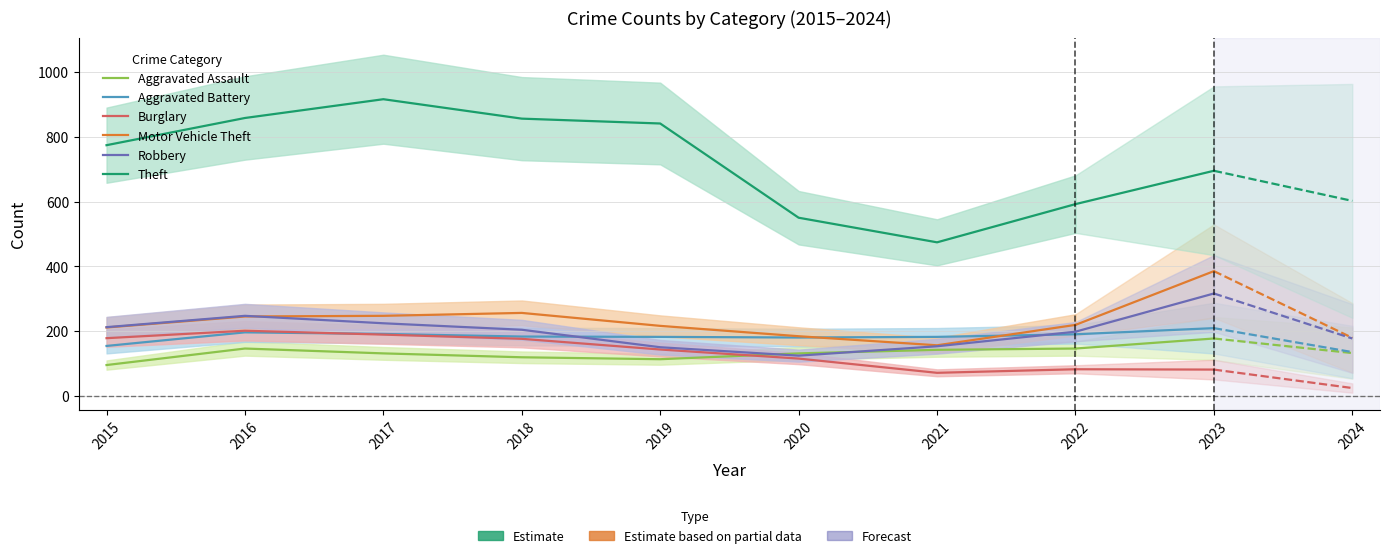

What is the difference between the second highest and minimum values in the Robbery series?

100